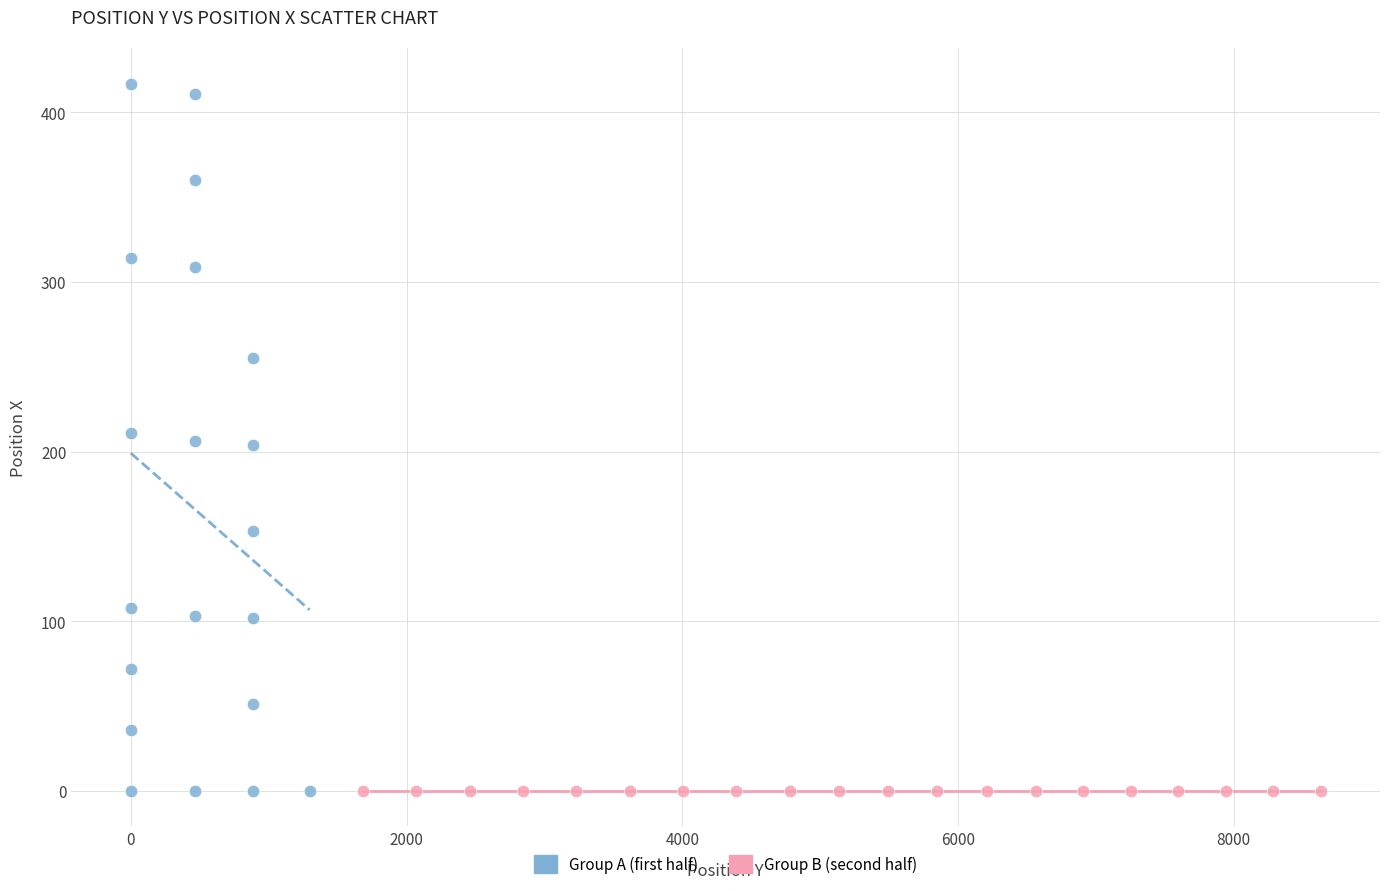

Which series contains the highest Y value?

Group A (first half)